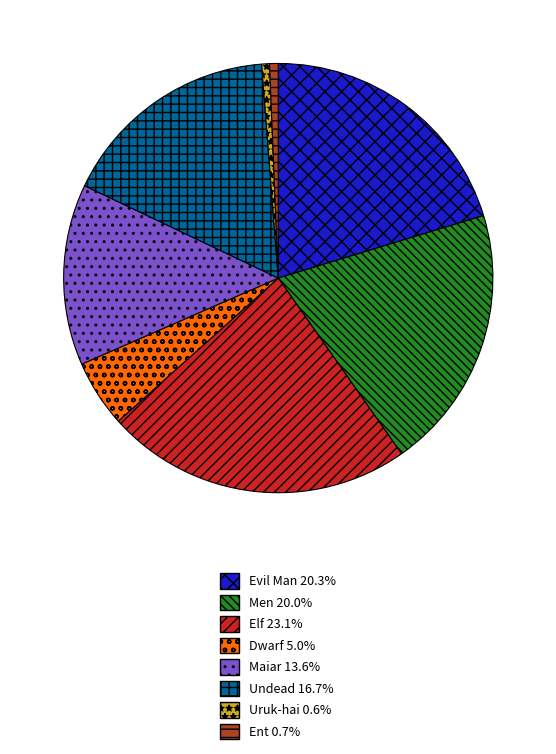

Combined, do Evil Man and Undead account for over 50%?

No